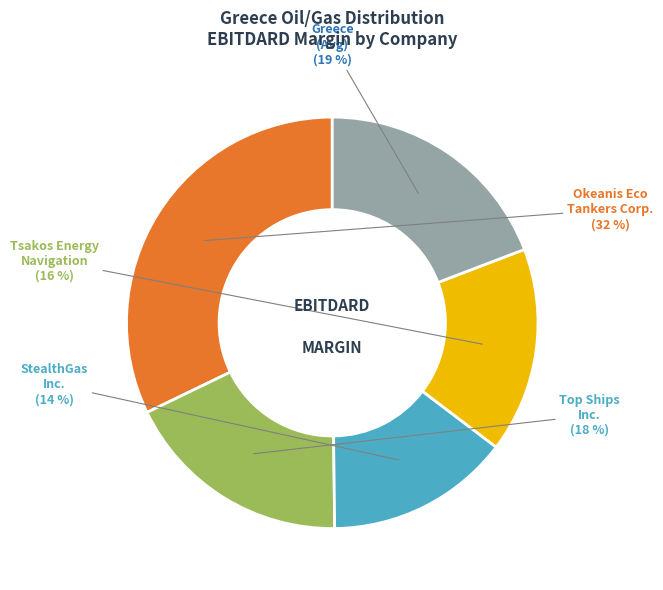

To the nearest percent, what is the average slice percentage?

20%